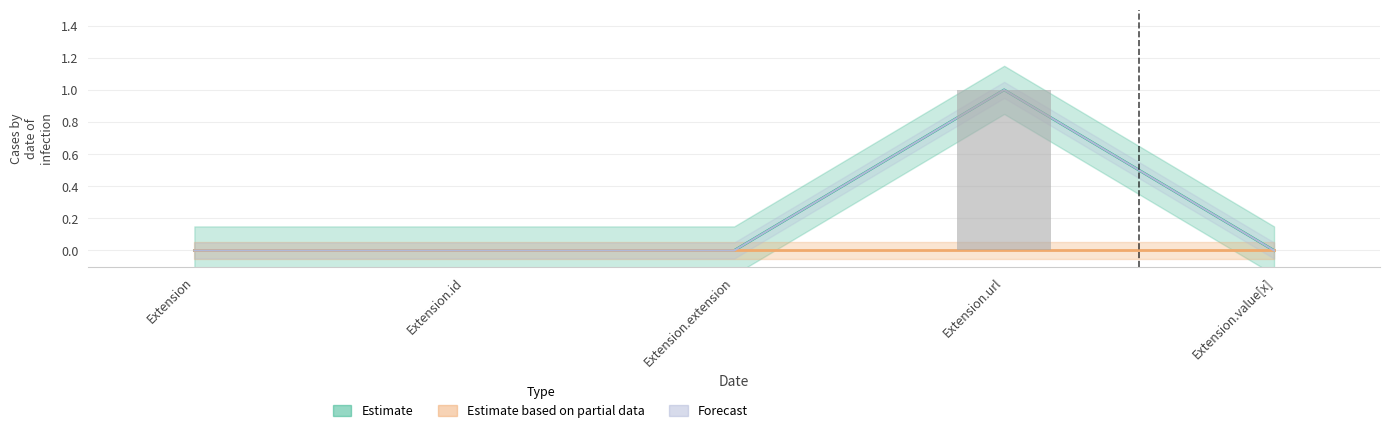

What is the total value across all series at Extension.url?

2